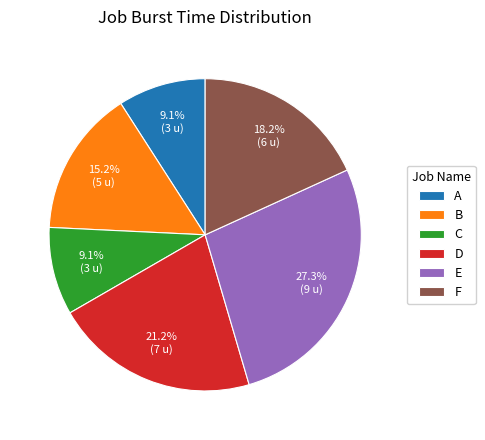

To the nearest percent, what is the combined percentage of B and A?

24%